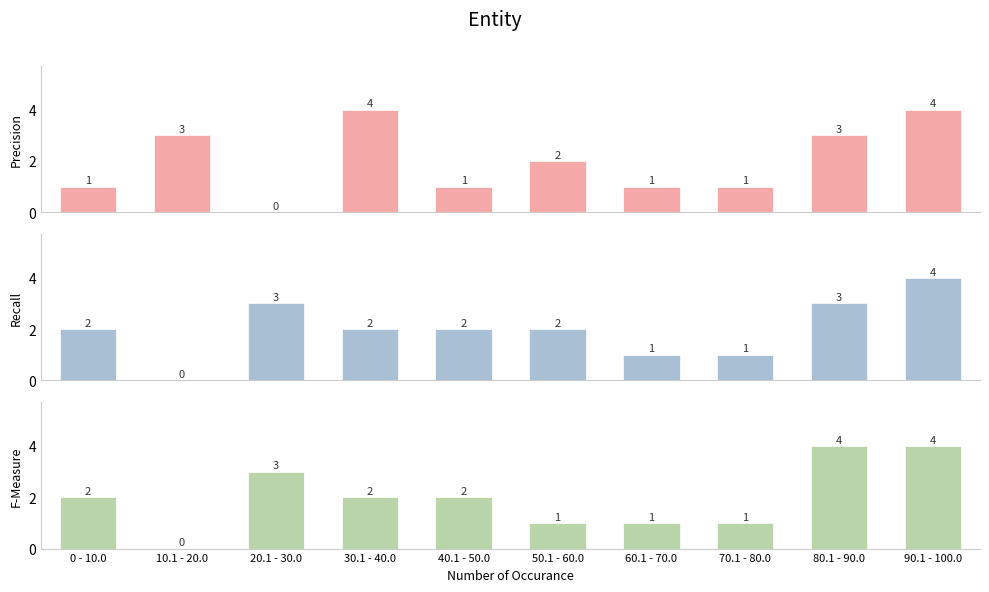

What is the greatest value displayed?

4